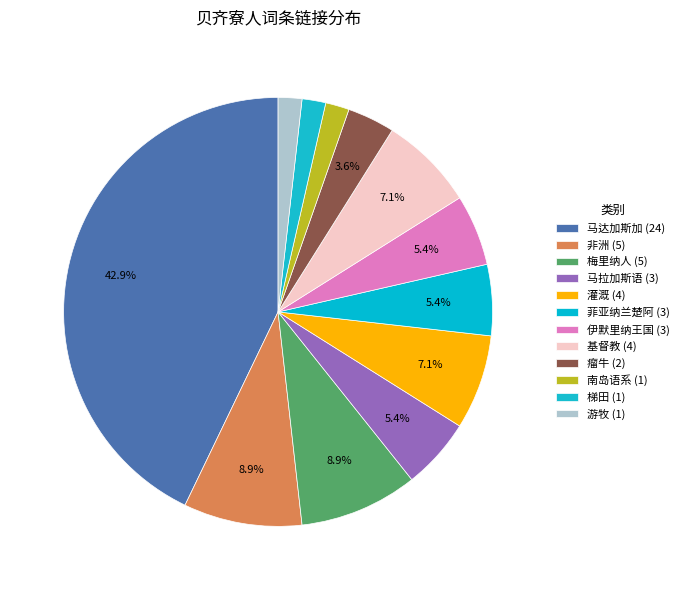

Between 非洲 and 梅里纳人, which is larger?

非洲